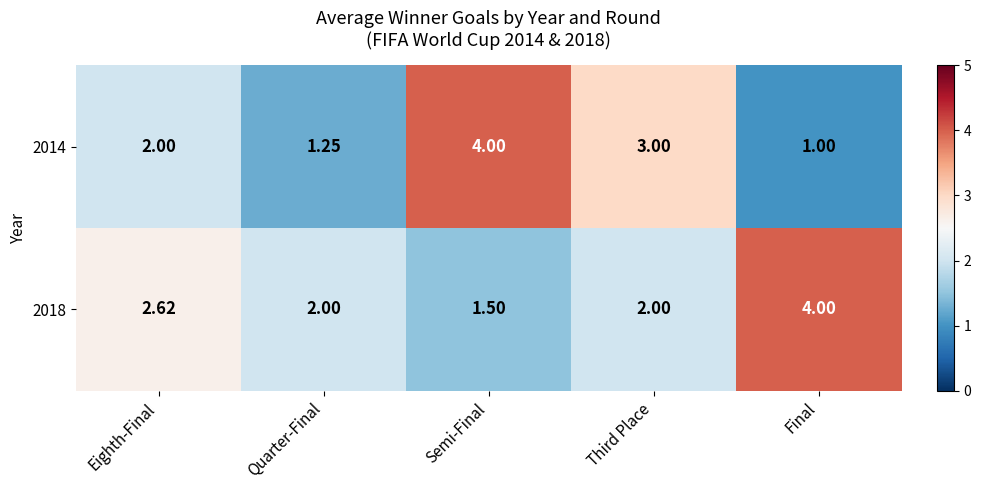

Is the value of 2014 at Third Place greater than the value of 2018 at Third Place?

Yes